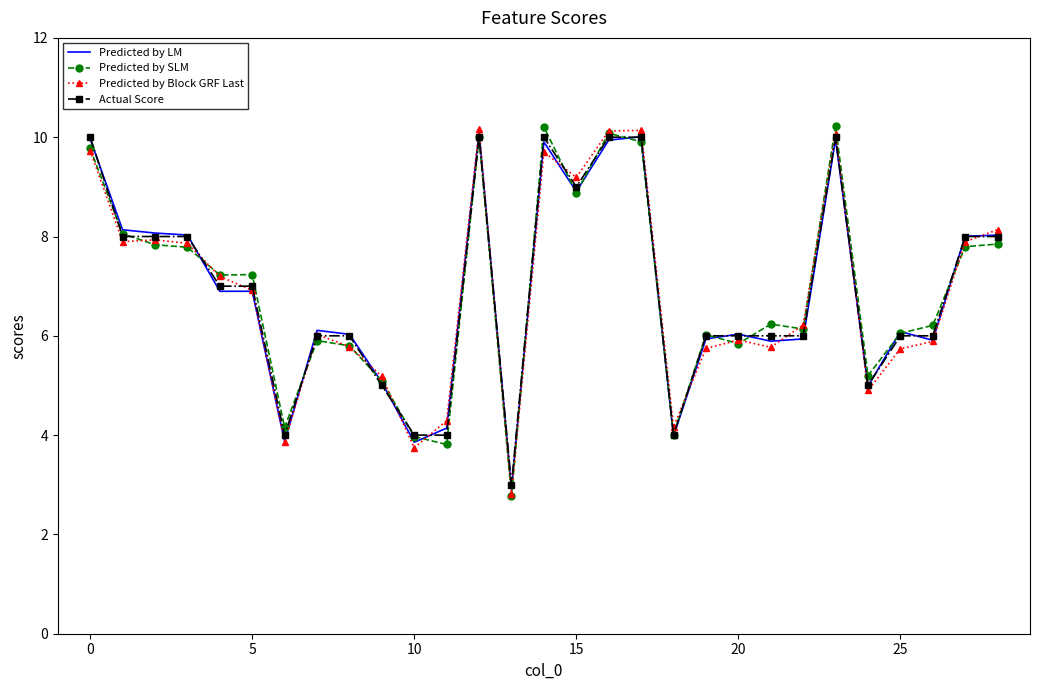

What is the minimum value shown in the chart?

2.8